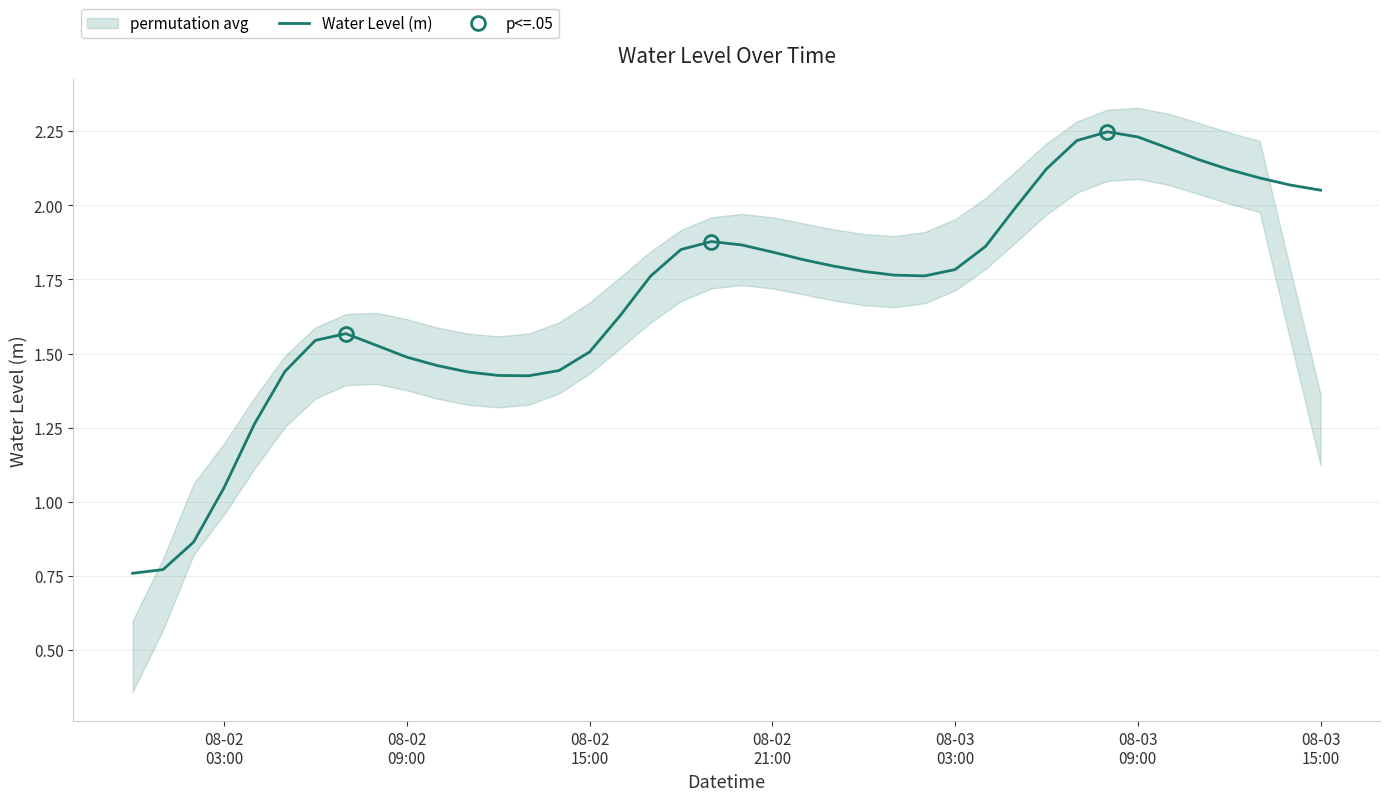

True or false: there are more than 1 points higher than both neighbors.

True